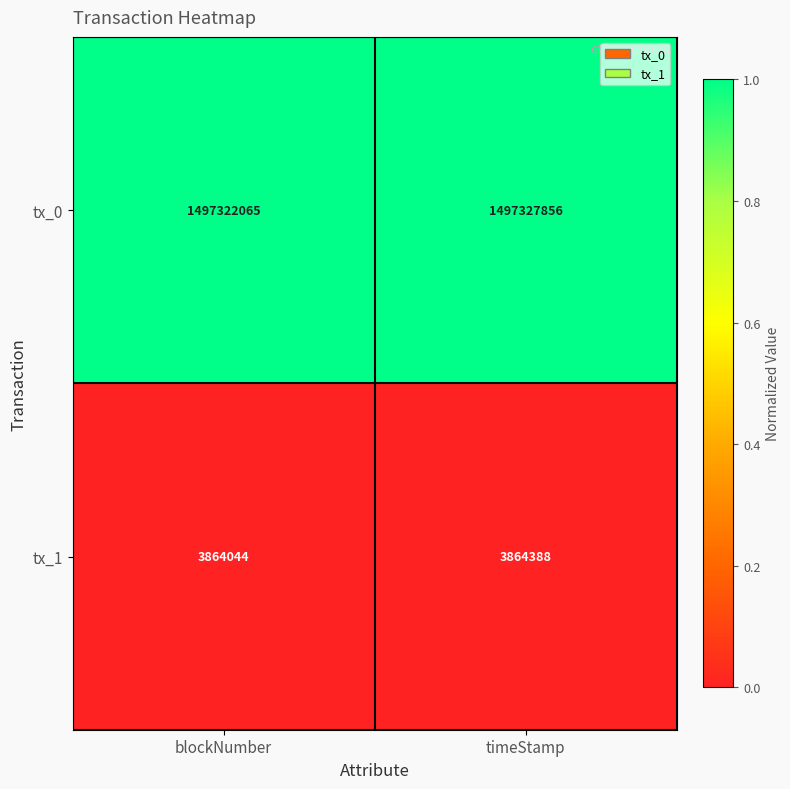

At which category is the sum across all series the highest?

timeStamp